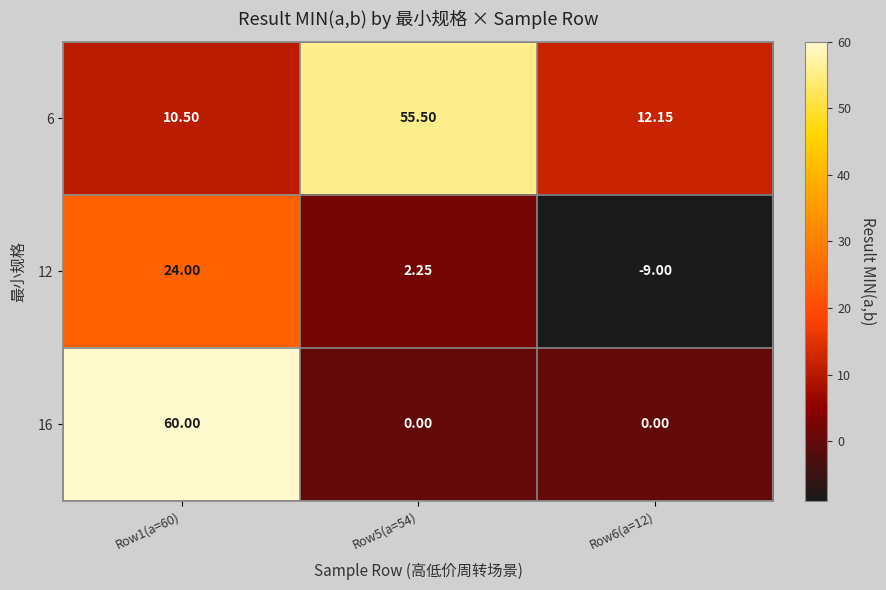

Which series has the largest range (max minus min)?

16